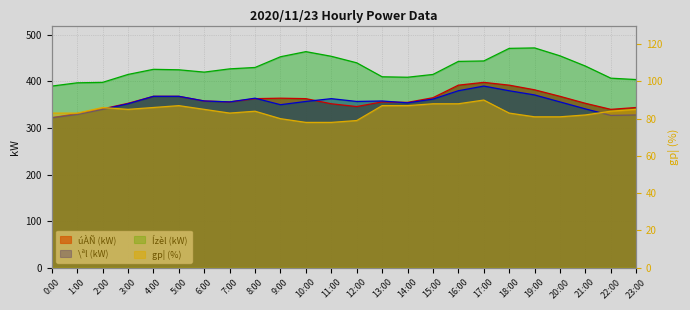

At 0:00, list the series in order from largest to smallest.

Ízèl(kW), úÀÑ(kW), \ªl(kW), gp¦(%)